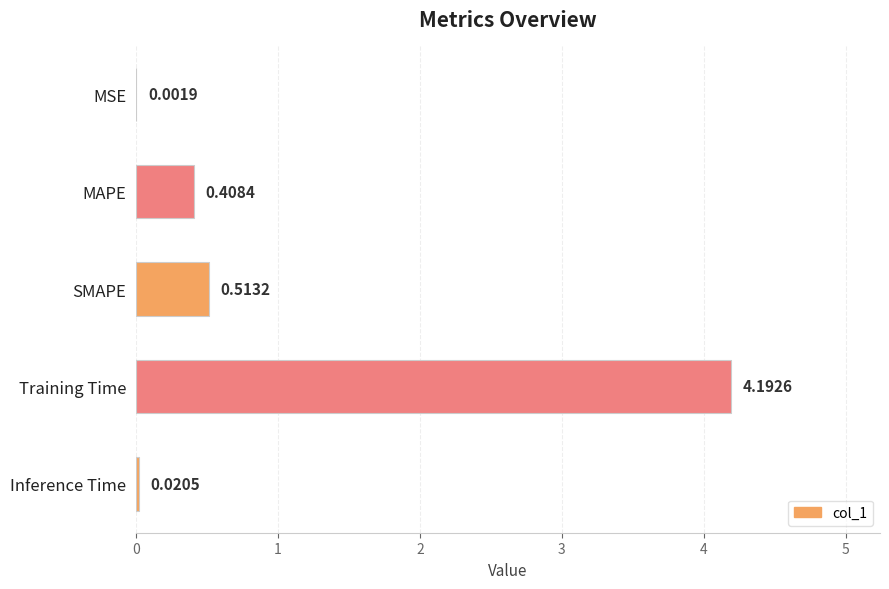

How many distinct data groups are displayed?

1